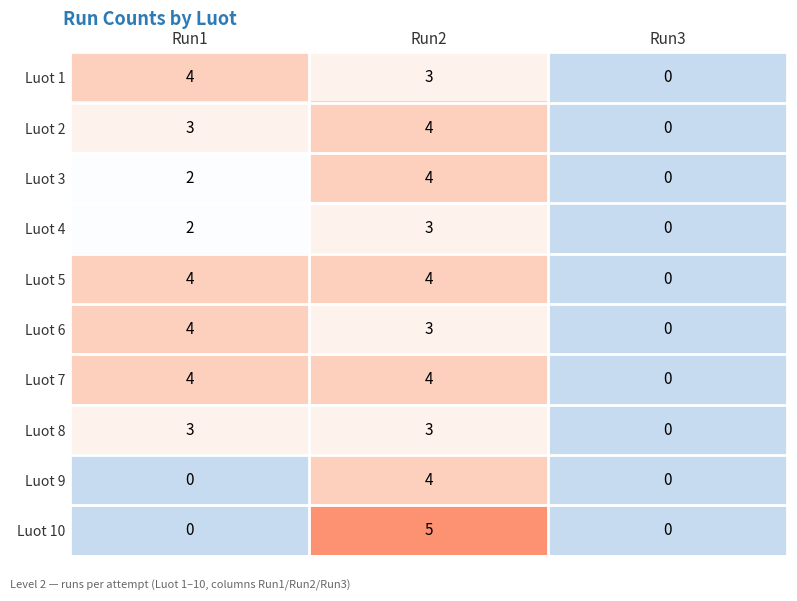

What is the difference between the second highest and minimum values in the Luot 2 series?

3